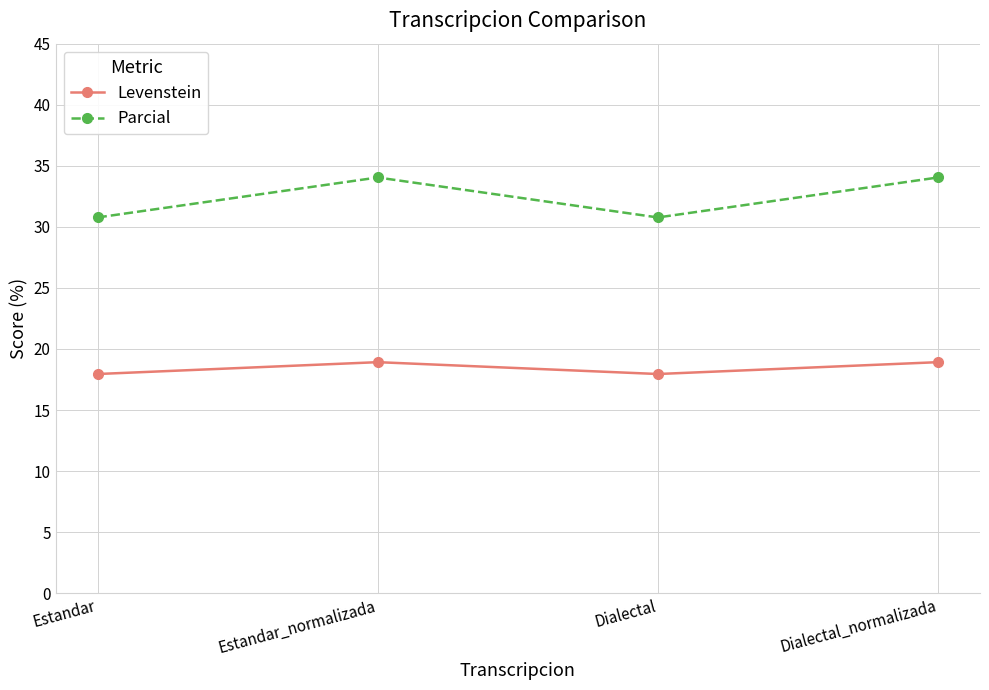

At which category does Levenstein reach its first local valley?

Dialectal